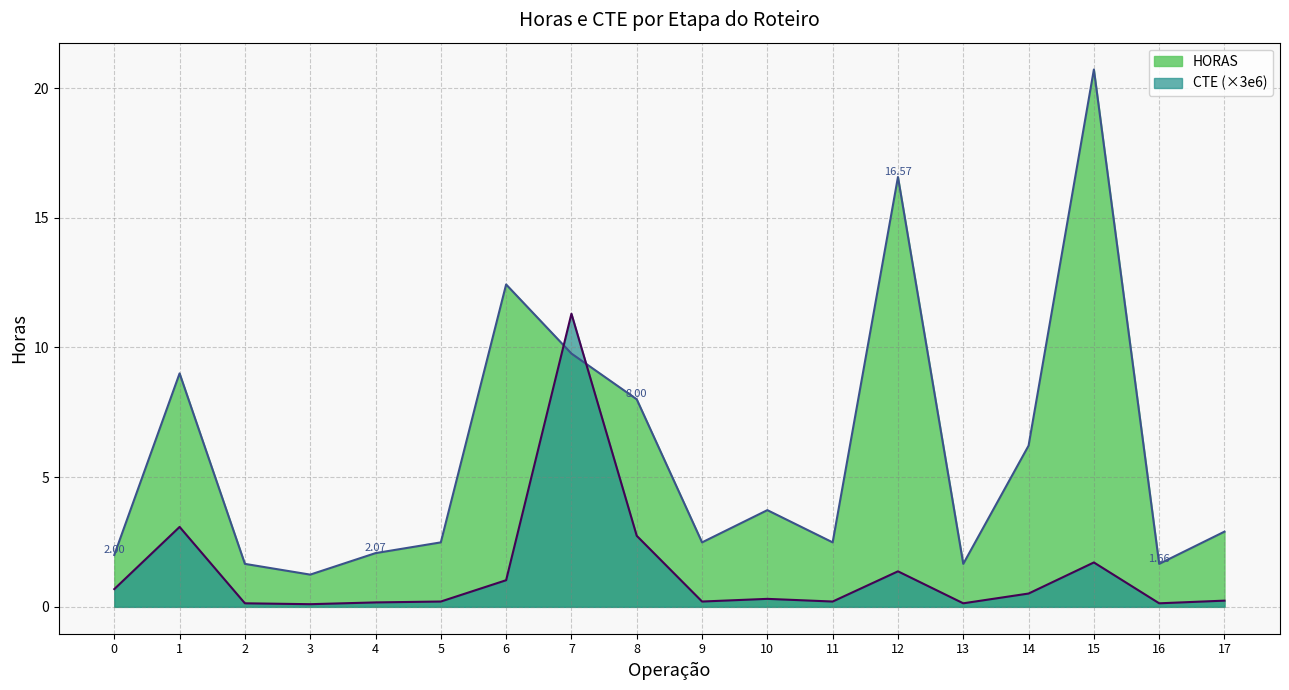

At which category is the sum across all series the highest?

15